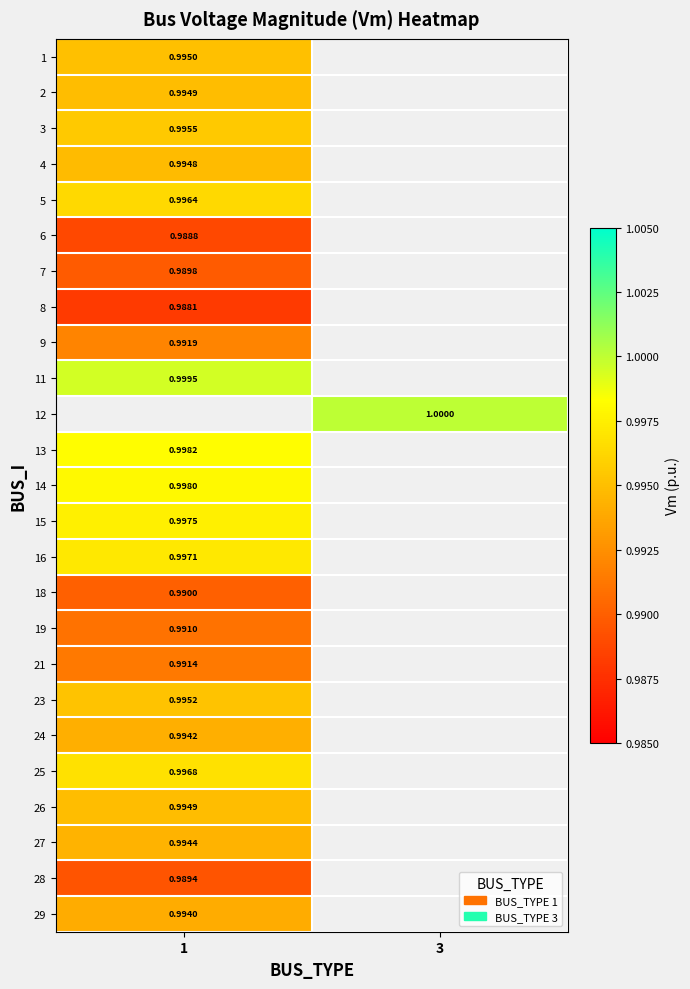

How many series are shown in this chart?

25